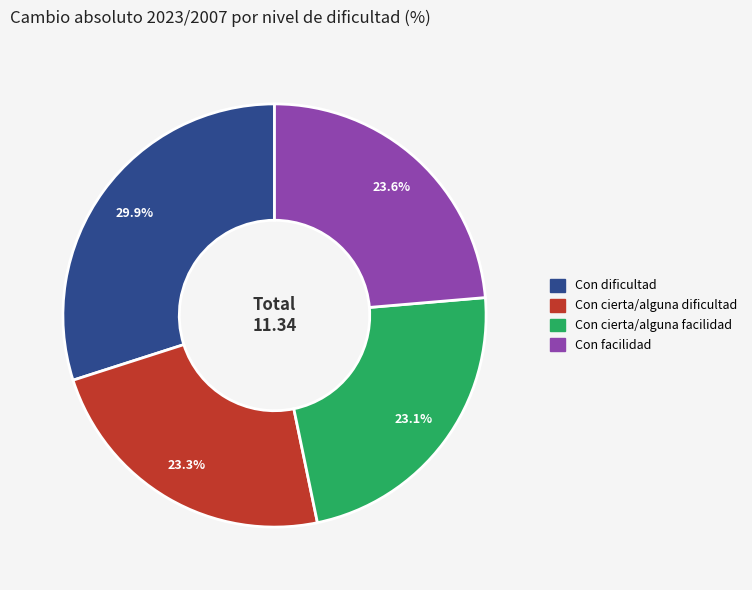

Is the sum of Con cierta/alguna dificultad and Con facilidad greater than half?

No